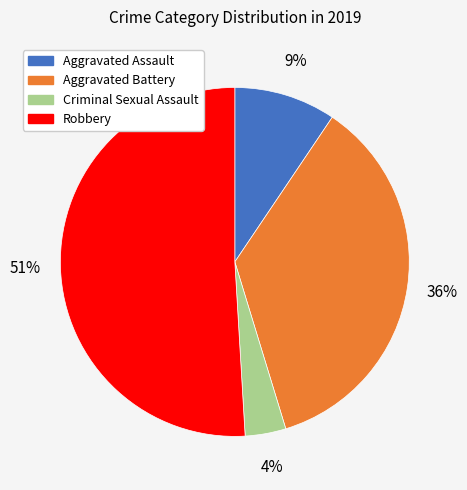

Combined, do Aggravated Battery and Aggravated Assault account for over 50%?

No